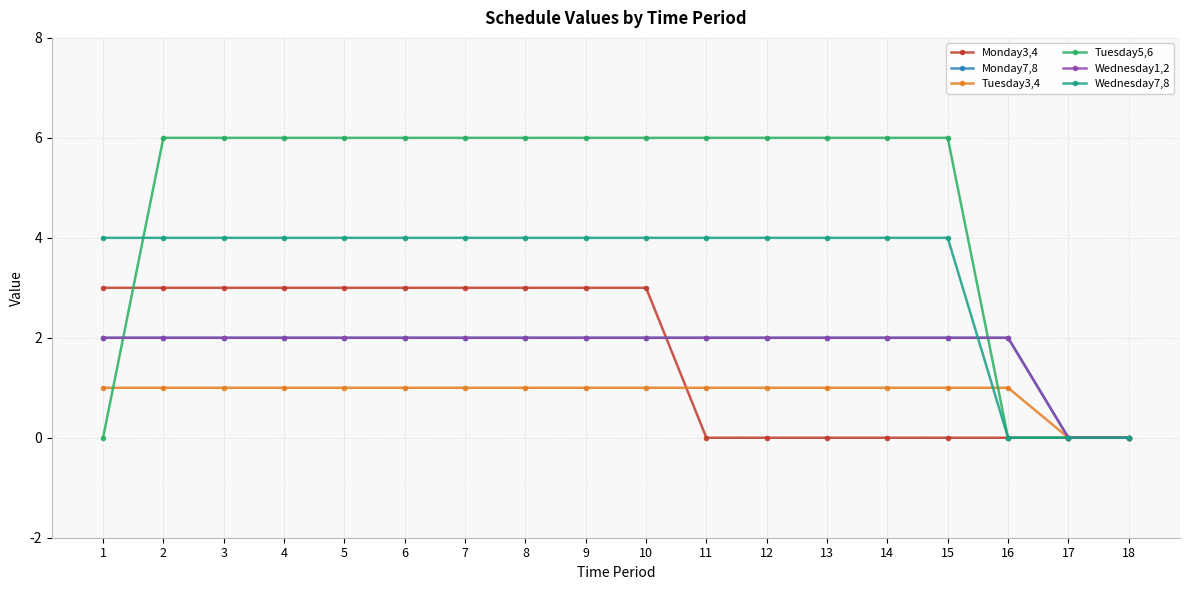

Is this an area chart (filled region under the line)?

No